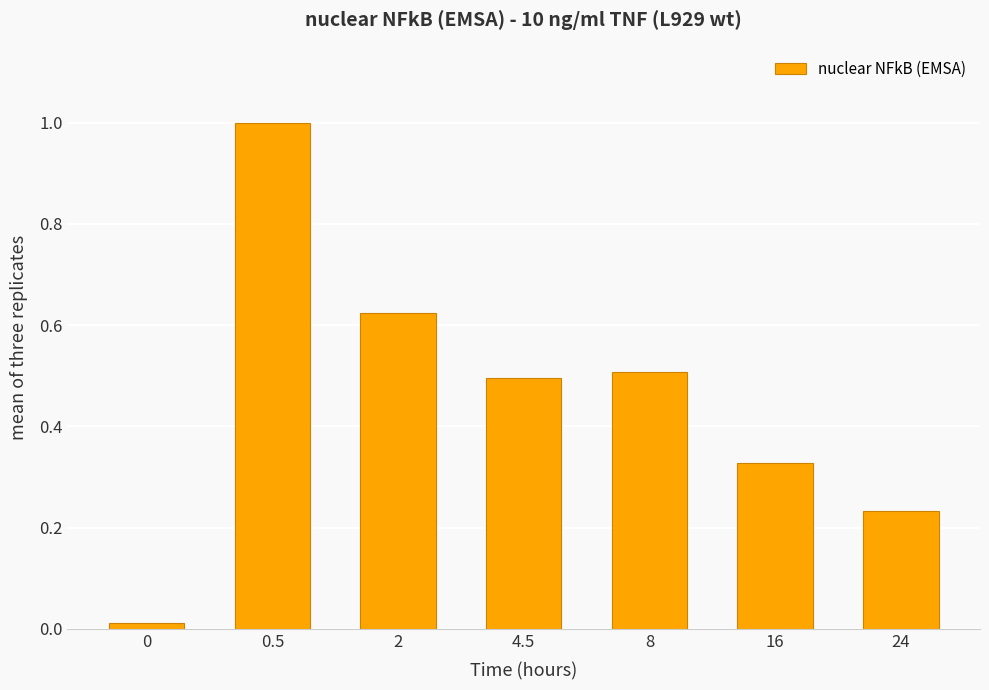

What is the value of the 5th bar from the left?

0.5